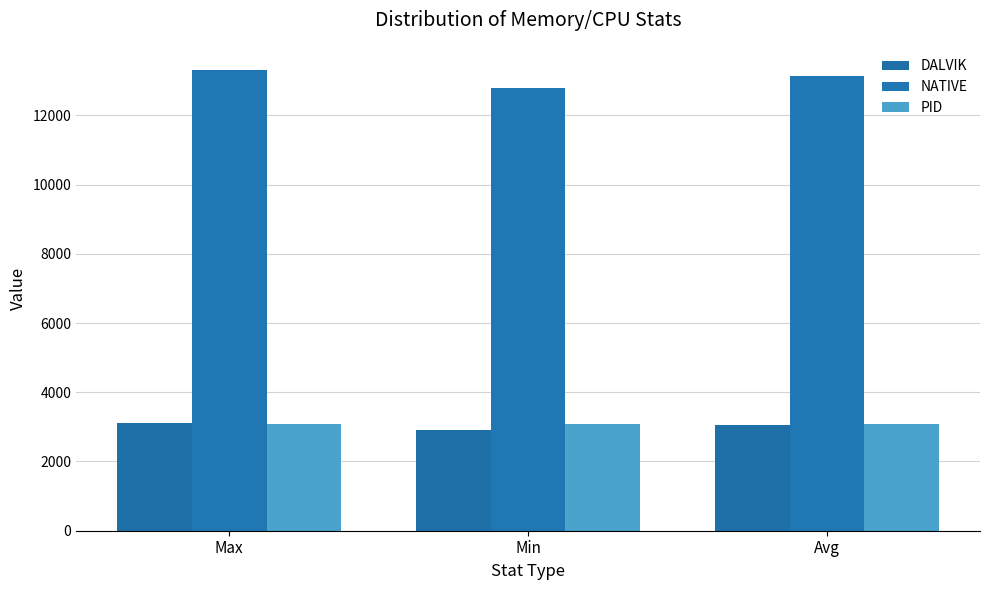

Reading left to right, extract all data points from this chart.

DALVIK: Max=3113	Min=2914	Avg=3047
NATIVE: Max=13312	Min=12800	Avg=13130
PID: Max=3086	Min=3086	Avg=3086